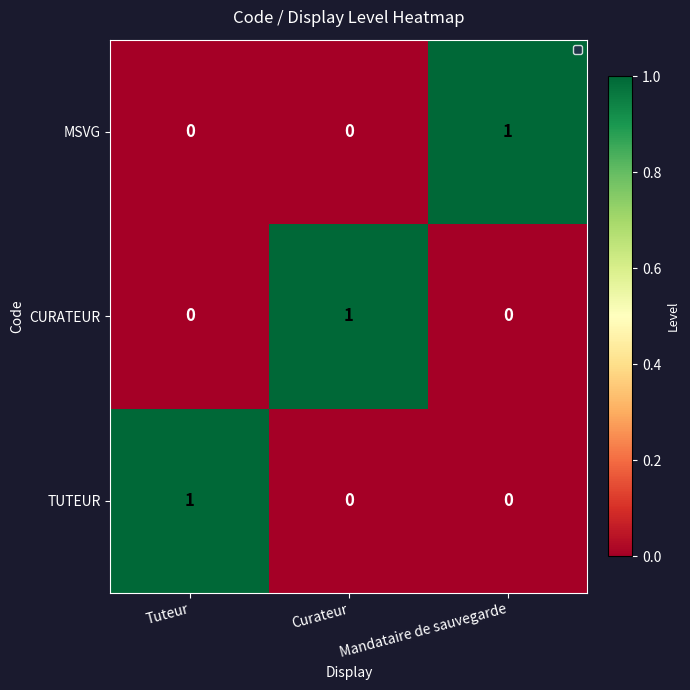

The MSVG series shows 0 at Tuteur. True or false?

True